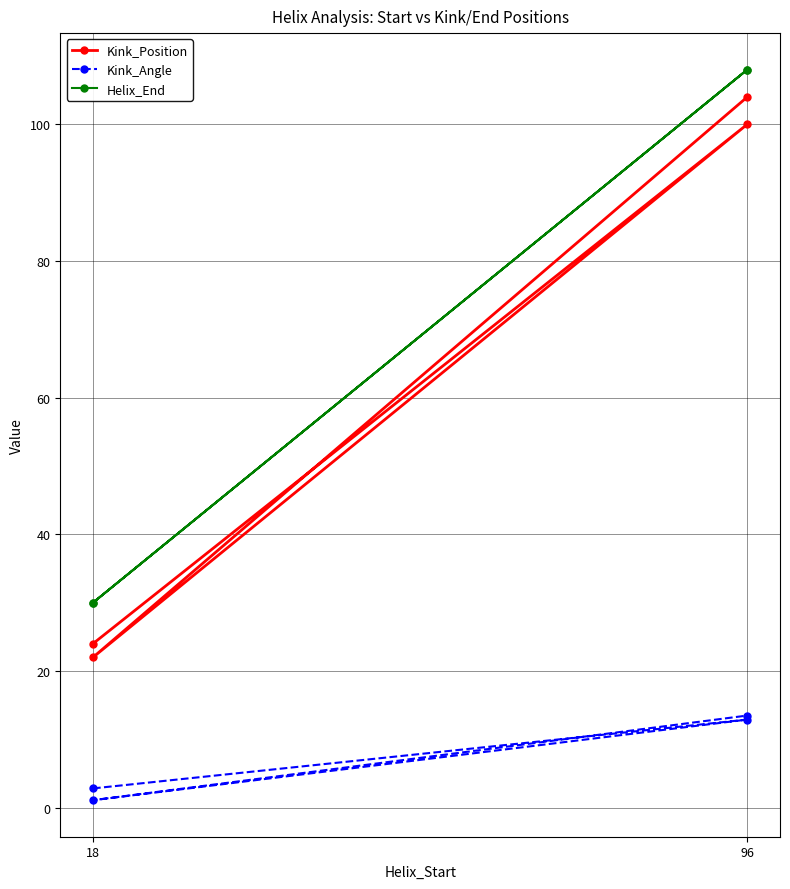

How many categories are shown in the chart?

4